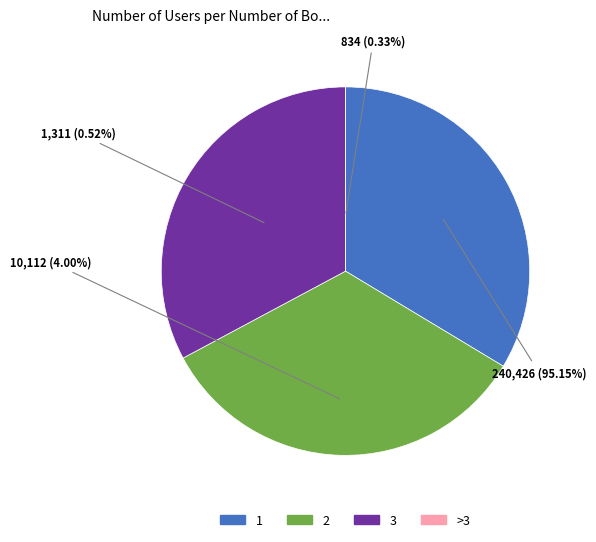

Is it true that 2 is 34% of the pie?

True